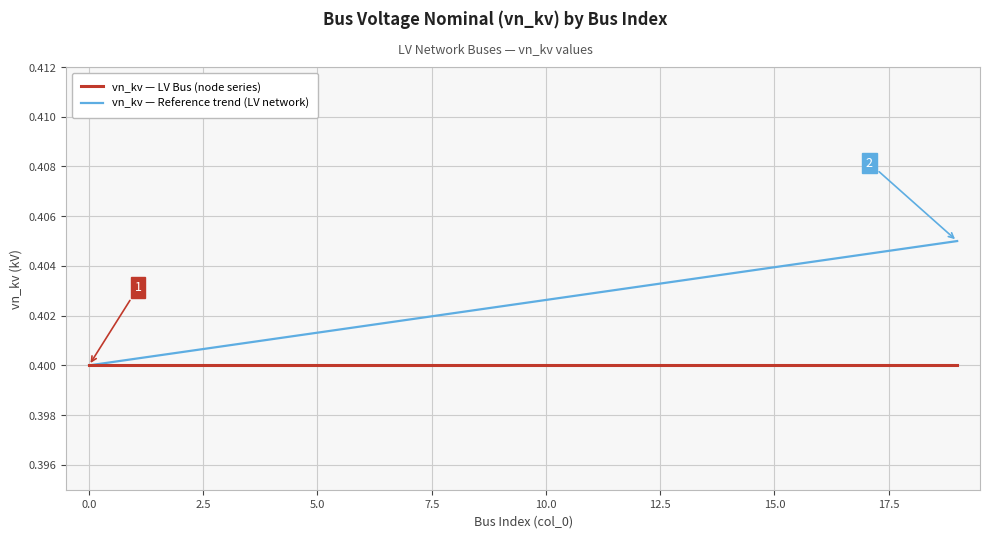

What are all the series names shown in the legend?

vn_kv — LV Bus (node series), vn_kv — Reference trend (LV network)